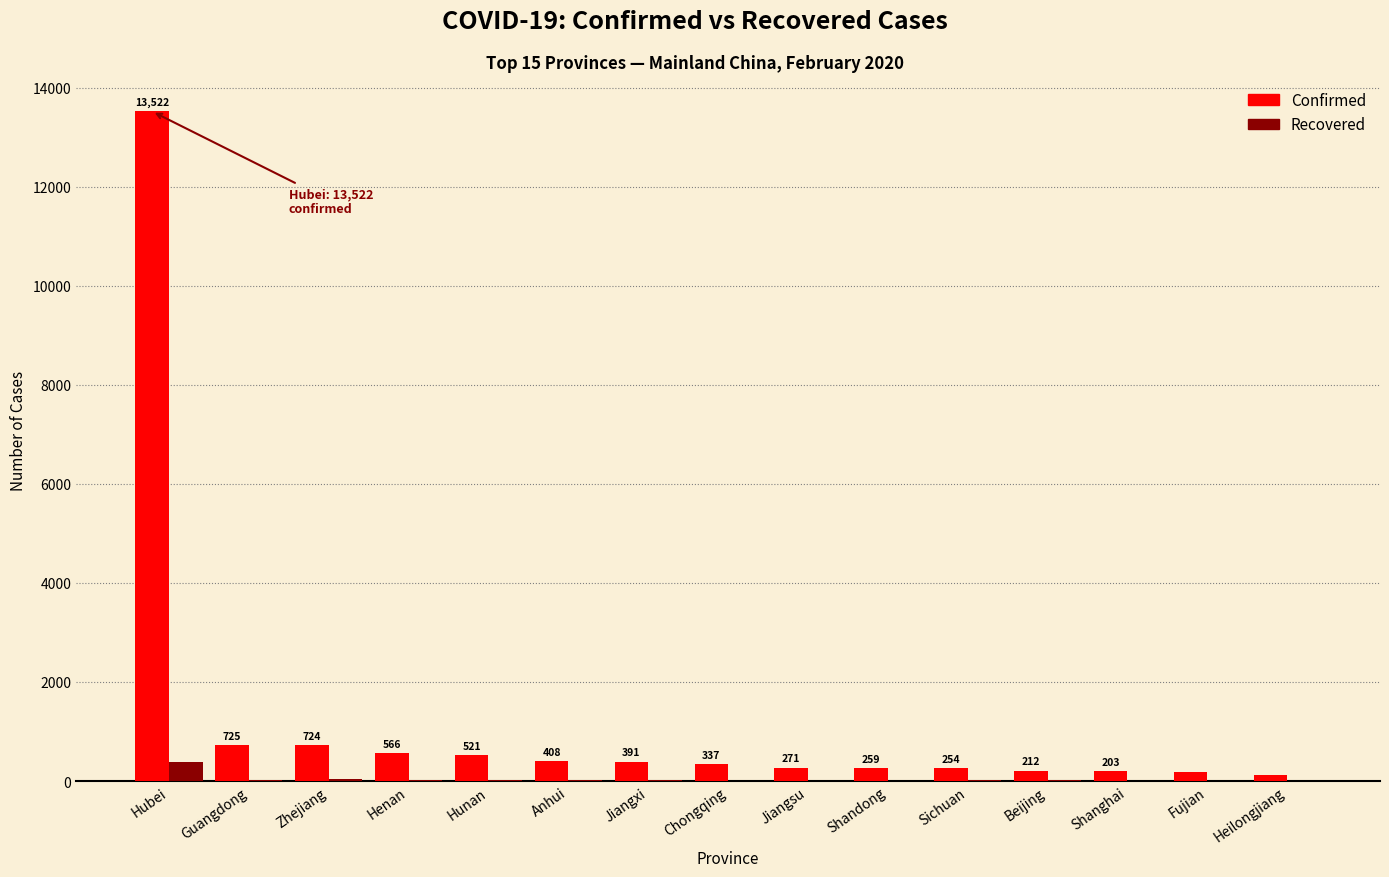

What is the sum of all Recovered values?

583